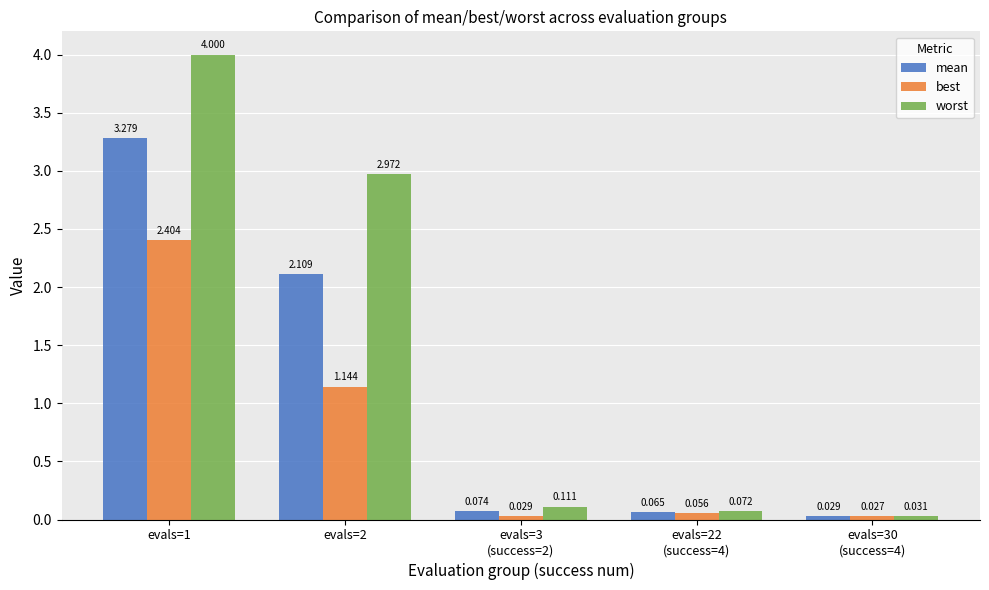

How many distinct data groups are displayed?

3